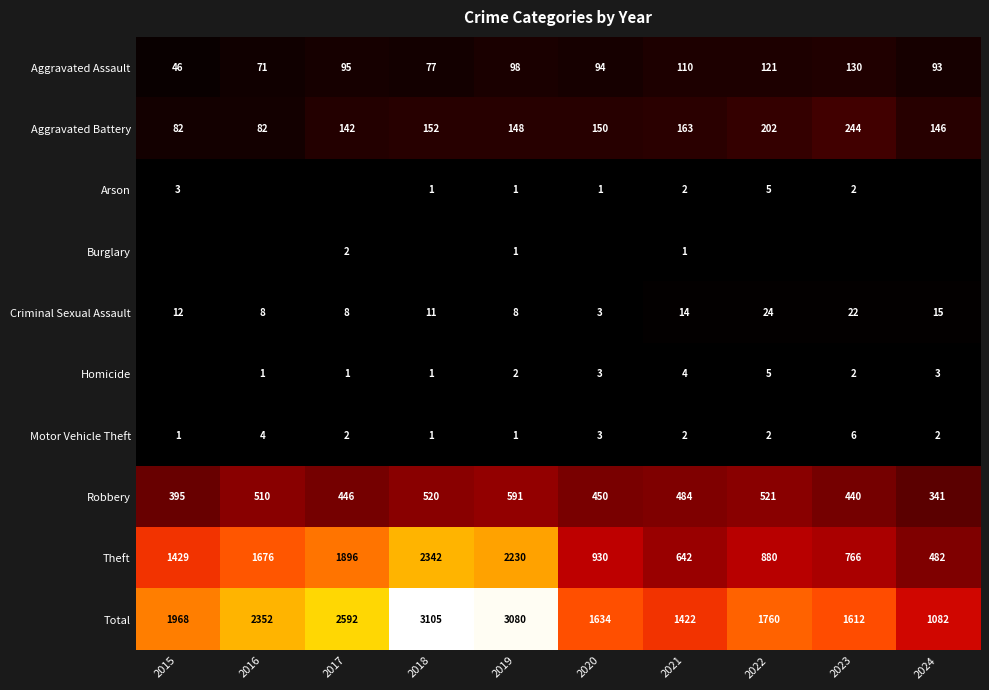

The Total series shows 2352 at 2016. True or false?

True